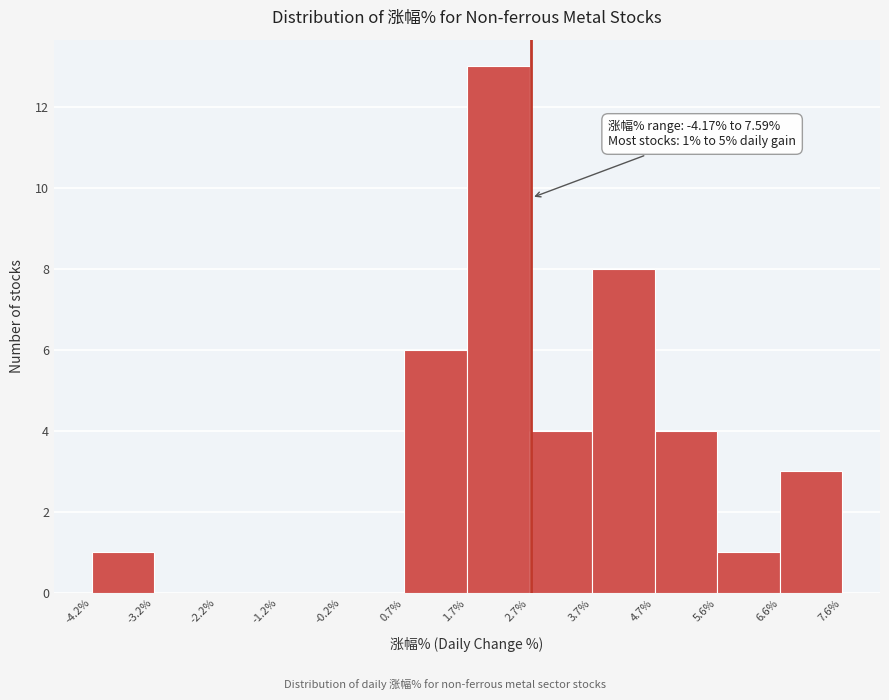

Which range on the x-axis has the tallest bar?

1.7% to 2.7%